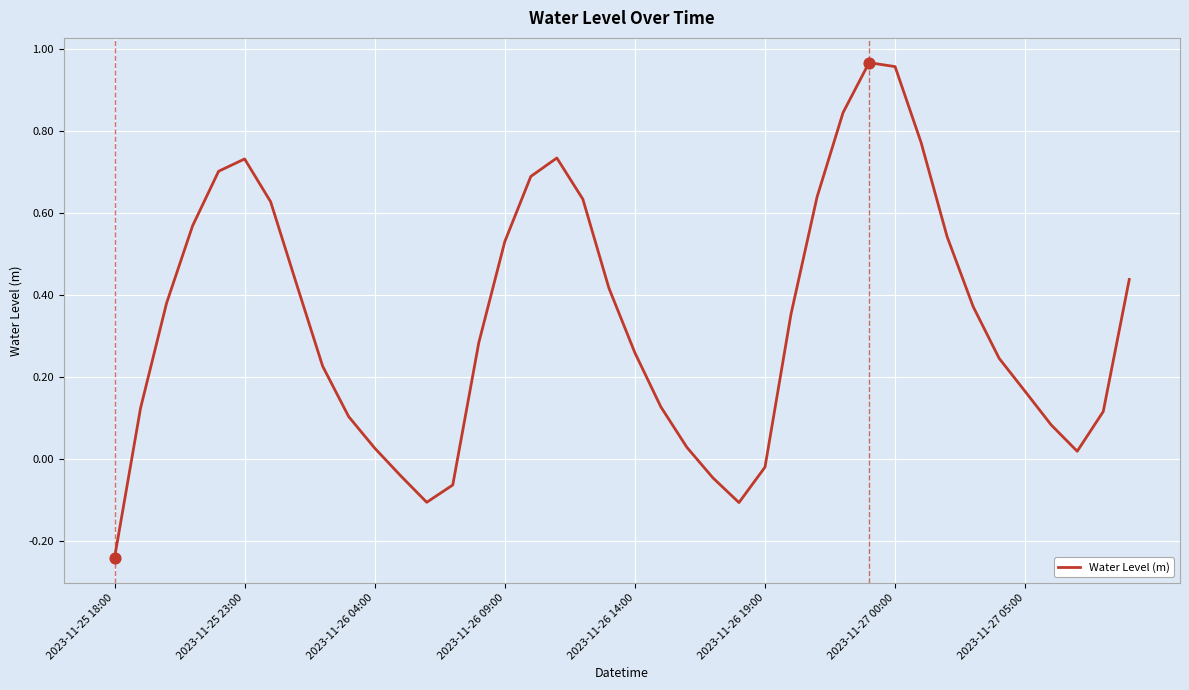

What is the difference between the maximum and minimum values?

1.2